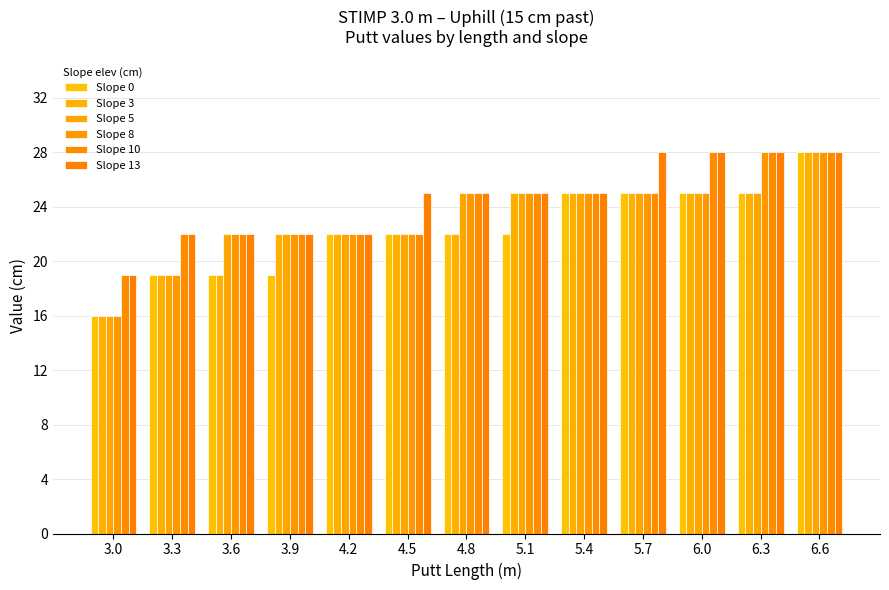

What are all the series names shown in the legend?

Slope 0, Slope 3, Slope 5, Slope 8, Slope 10, Slope 13